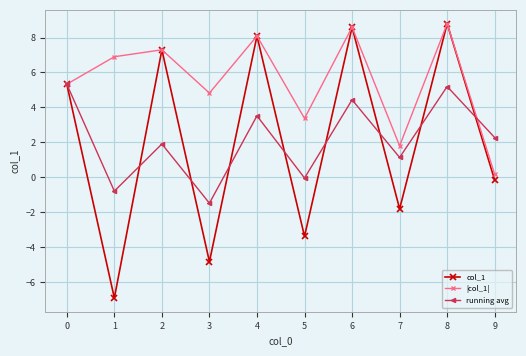

Which series changed the most between 4 and 6?

running avg